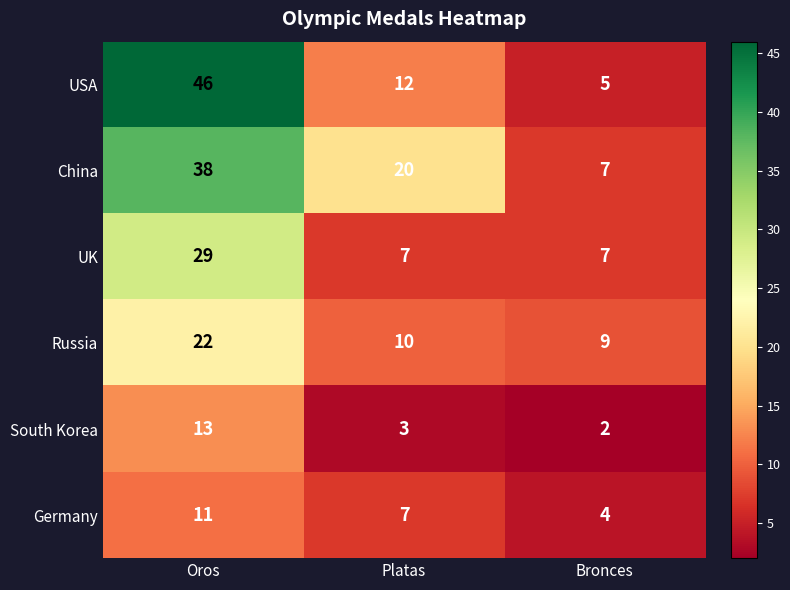

What is the greatest value displayed?

46